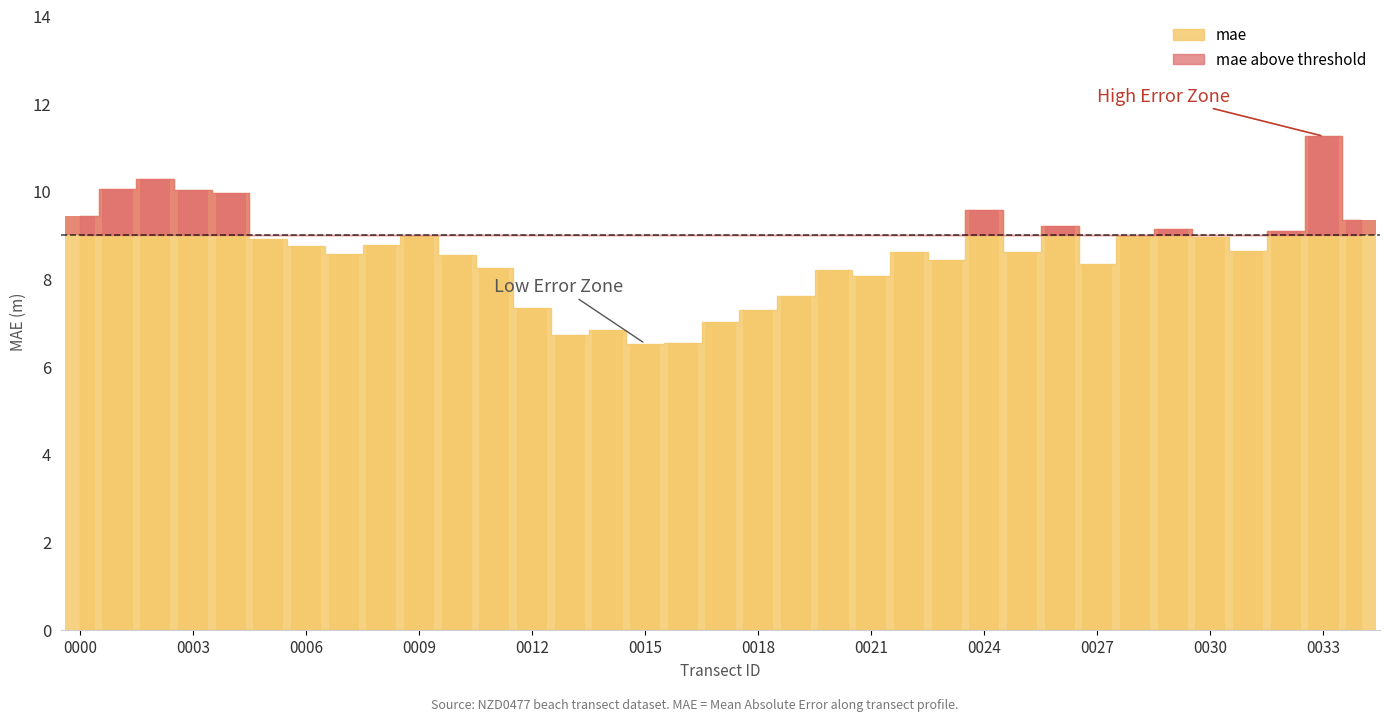

Count the number of values greater than 8.

27